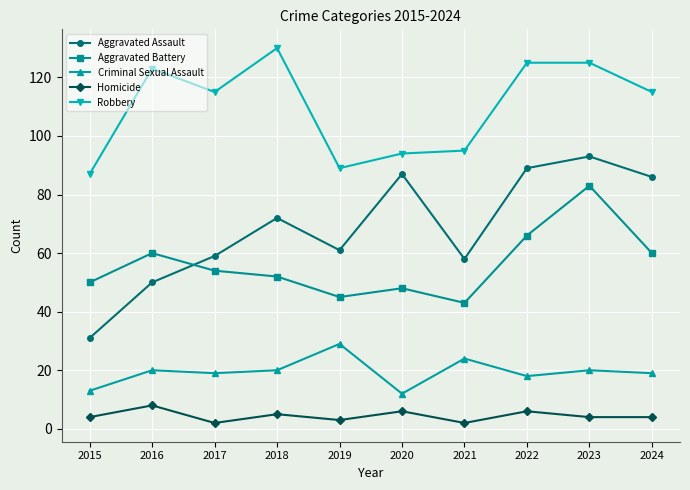

True or false: Aggravated Battery and Homicide intersect in this chart.

False